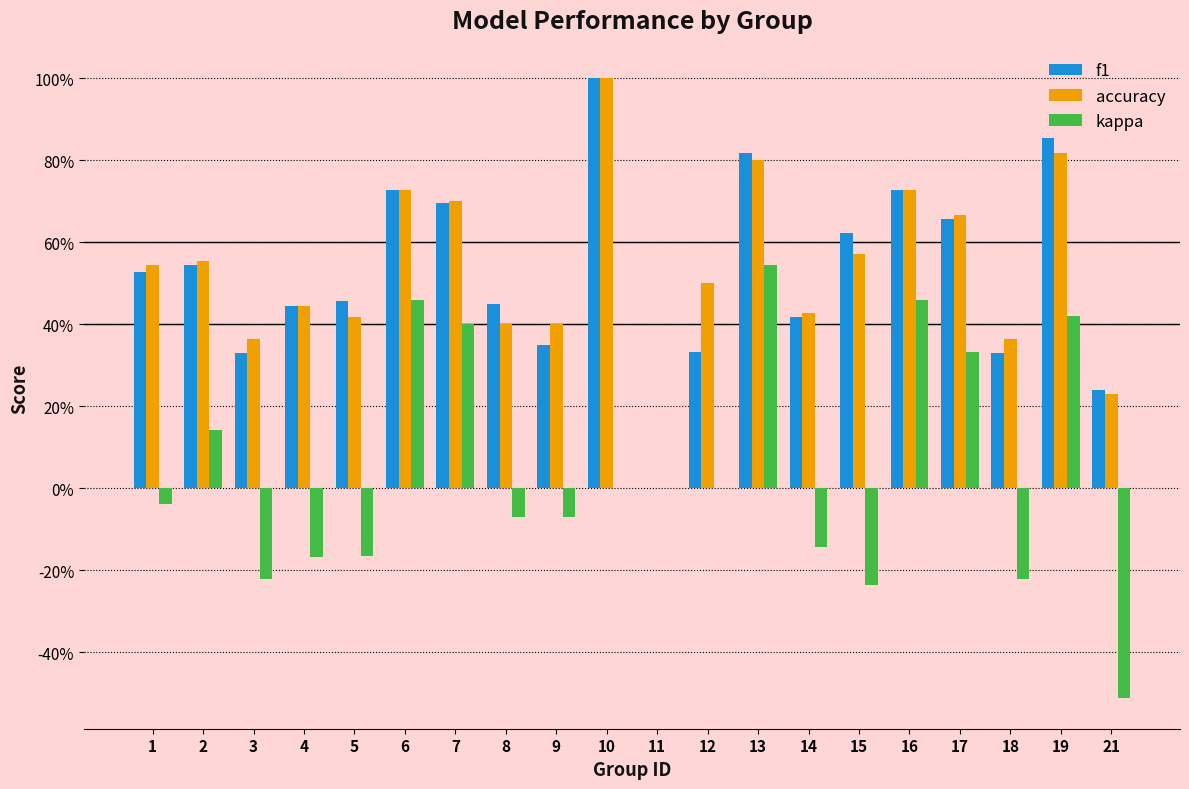

What are all the series names shown in the legend?

f1, accuracy, kappa